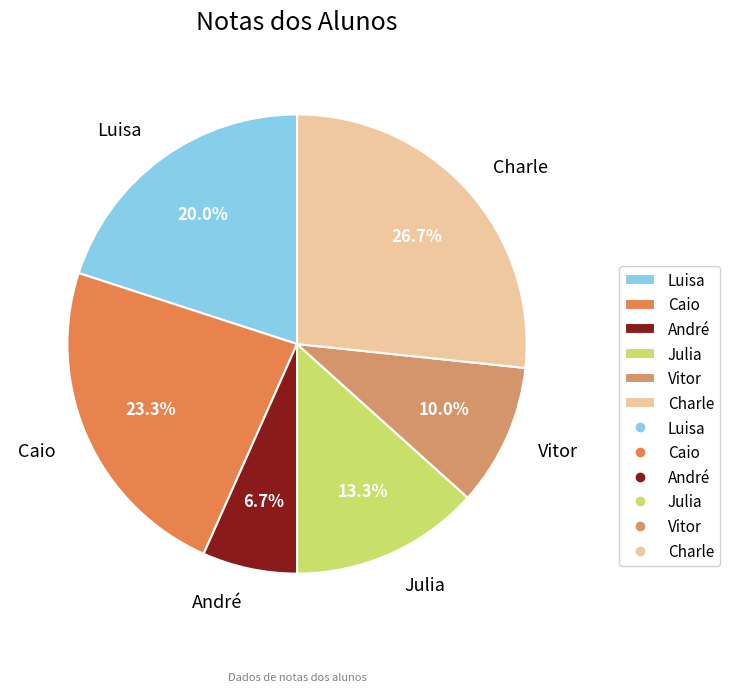

Combined, what portion of the pie is André and Luisa?

26.7%